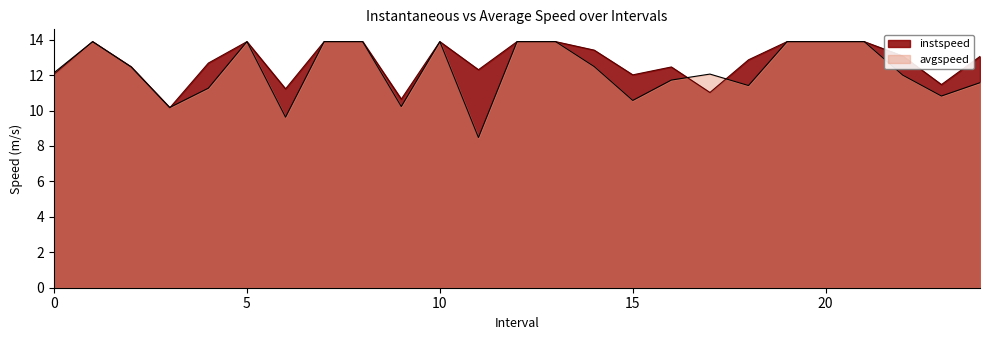

The instspeed series shows 10.6 at 9.0. True or false?

True